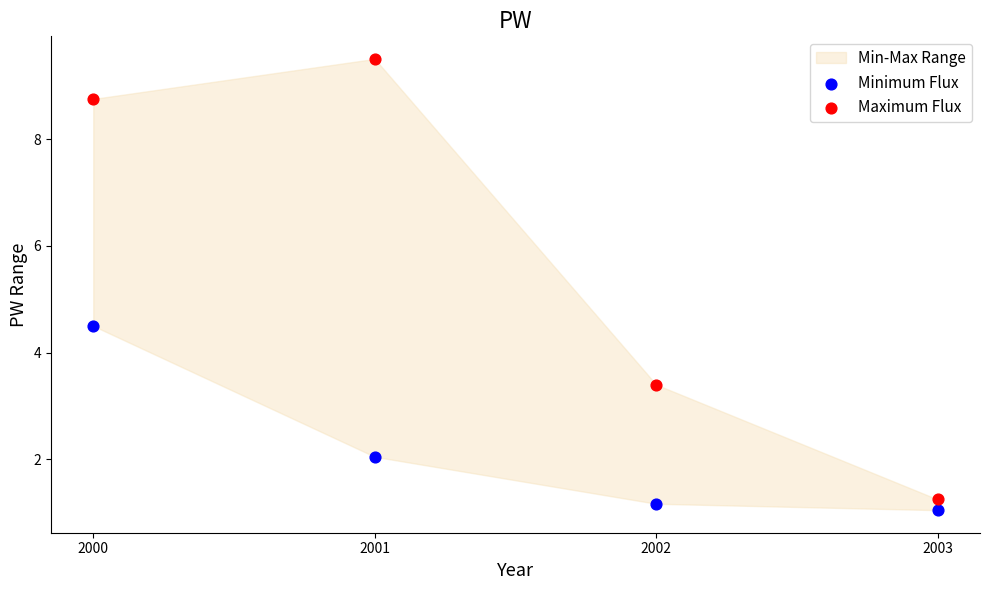

Which series reaches the maximum Y coordinate?

Maximum Flux